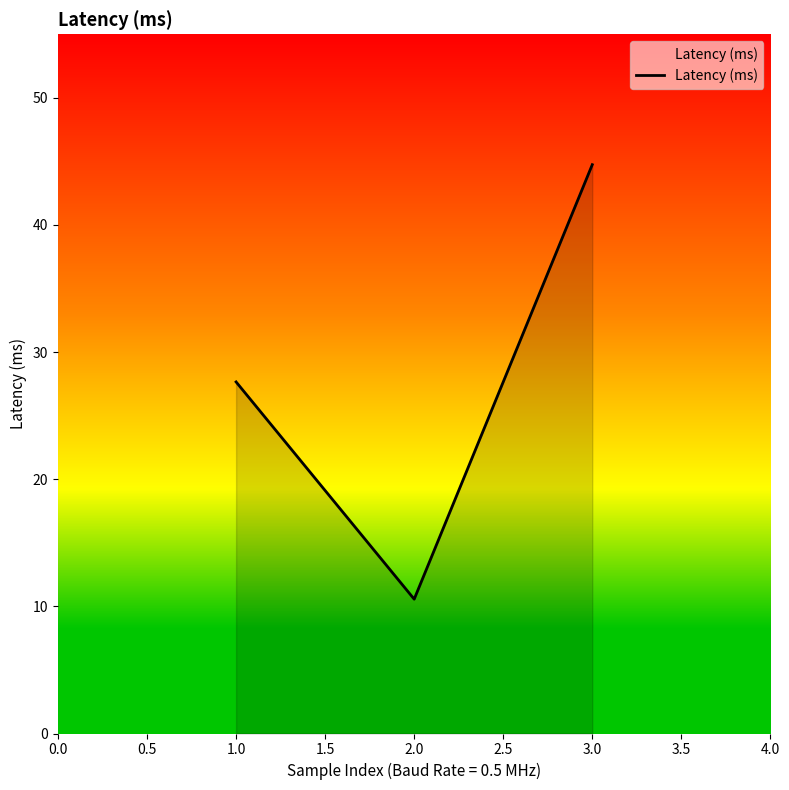

List the labels in order of value, smallest first.

2.0, 1.0, 3.0